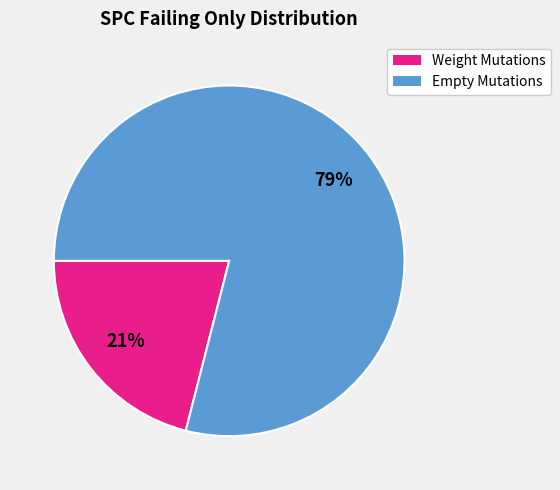

Does any single category account for the majority?

Yes